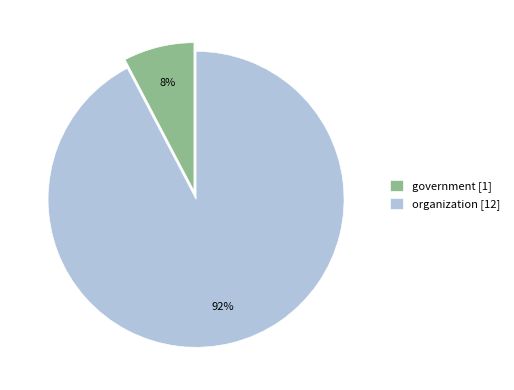

True or false: organization accounts for 99% of the total.

False